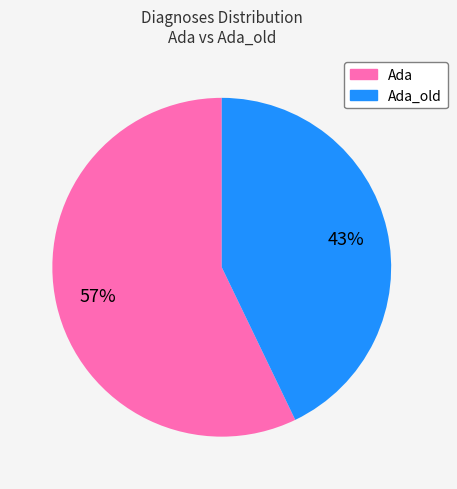

To the nearest percent, what is the difference between the largest and smallest slice percentages?

14%